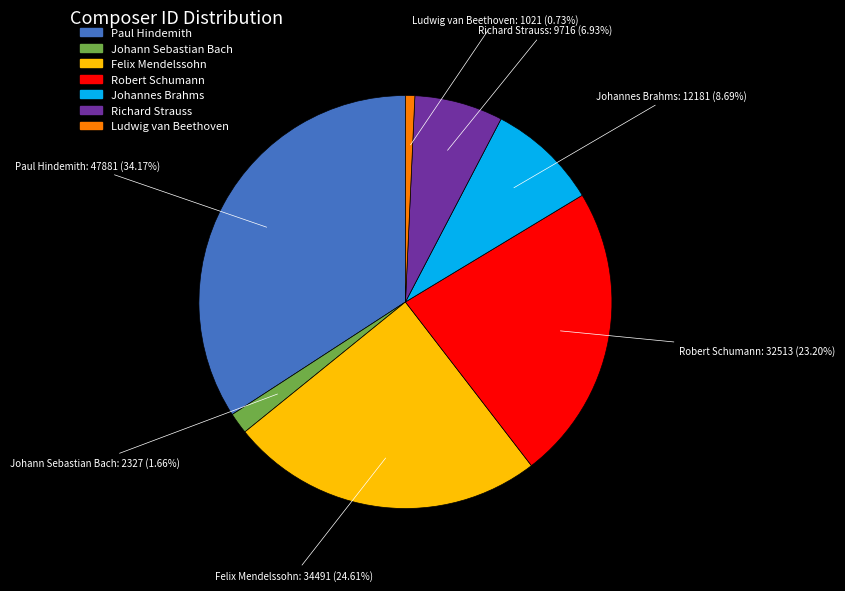

To the nearest percent, what is the average slice percentage?

14%